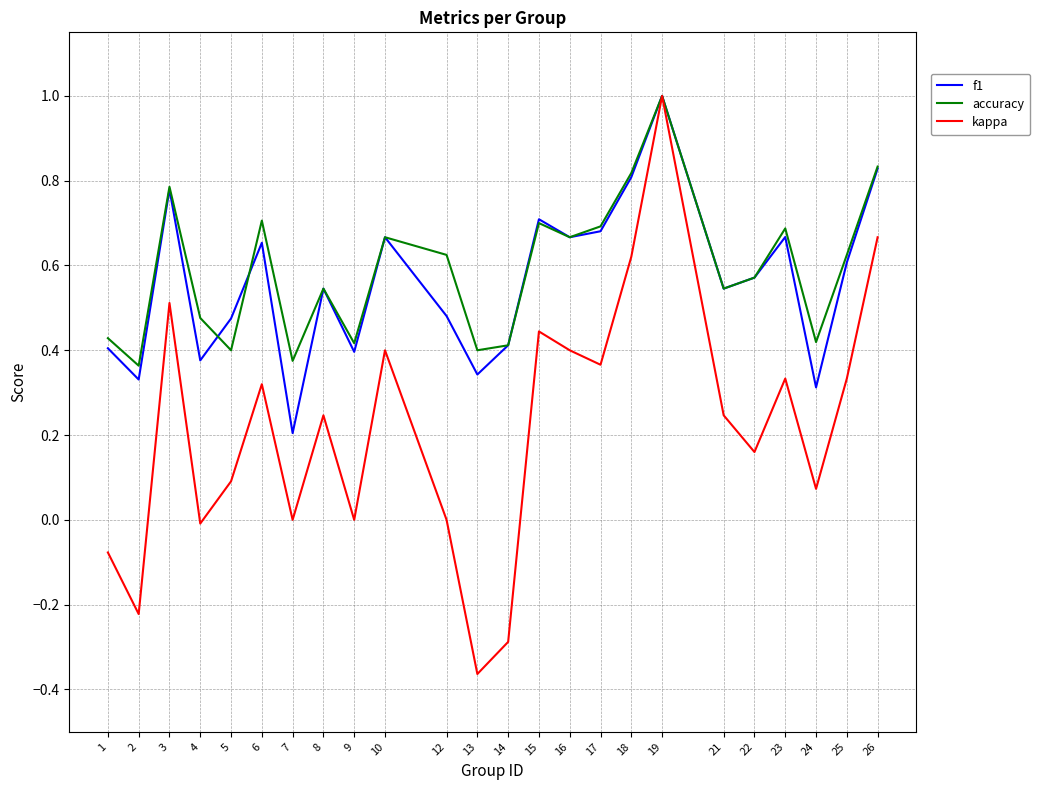

Is the value of f1 at 19 greater than the value of accuracy at 21?

Yes